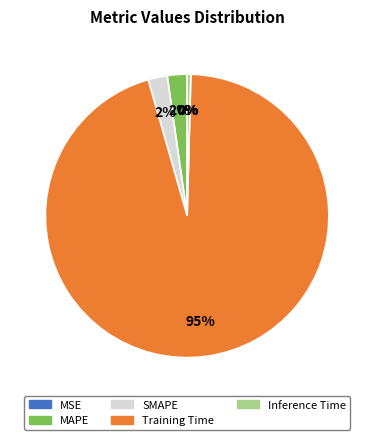

To the nearest percent, what is the average slice percentage?

20%